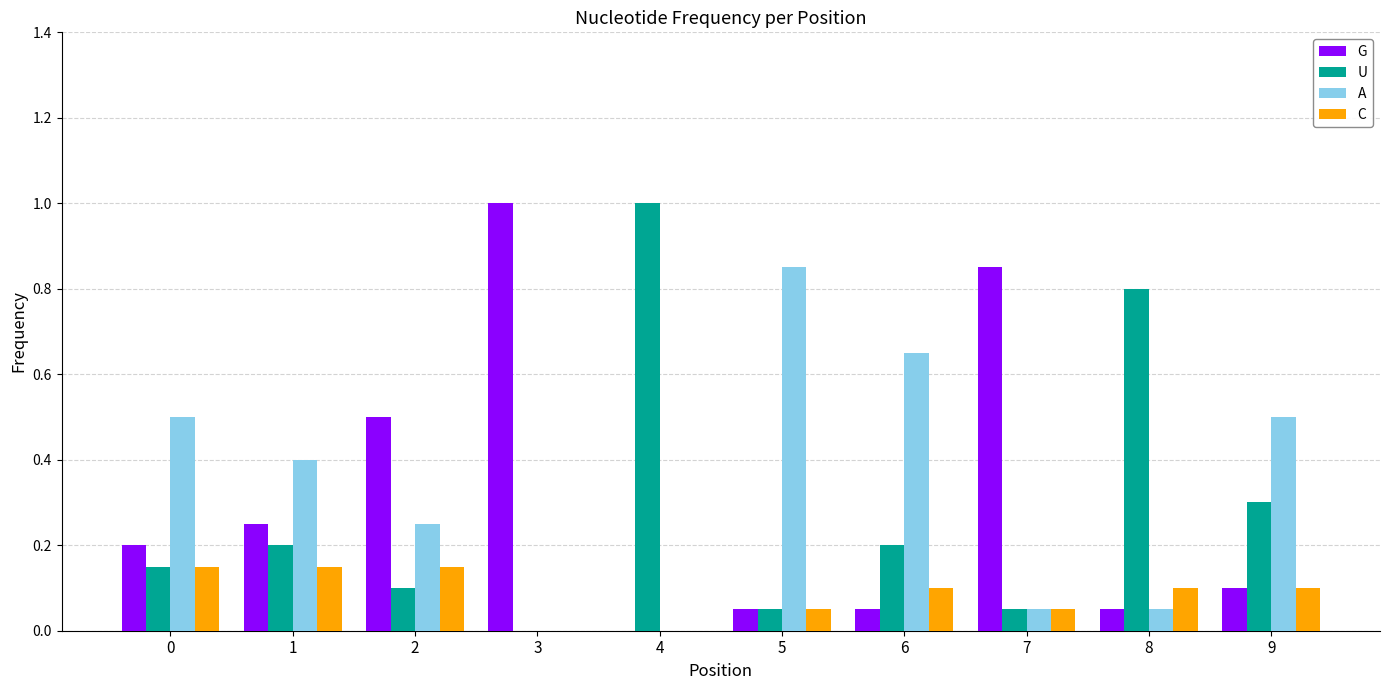

The value of U at 3 is 0.7. True or false?

False